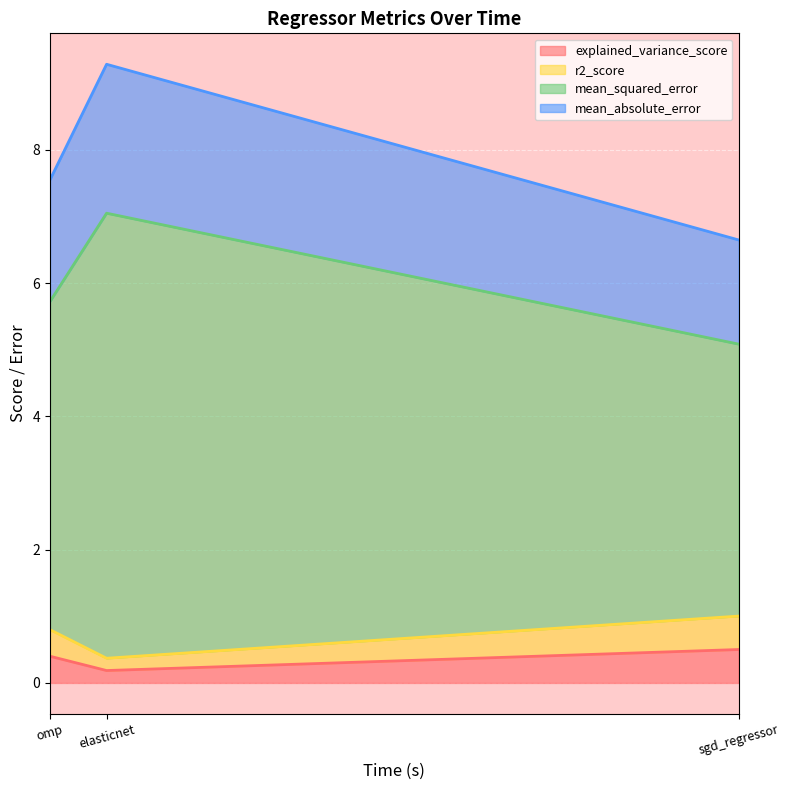

Where is r2_score nearest to the value 0?

elasticnet